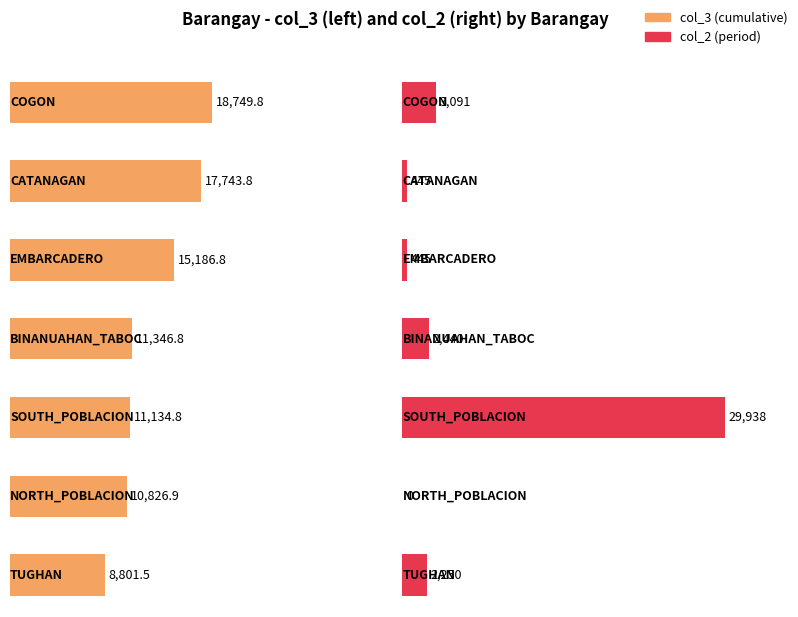

Rank the categories by col_2 value from highest to lowest.

SOUTH_POBLACION, COGON, BINANUAHAN_TABOC, TUGHAN, CATANAGAN, EMBARCADERO, NORTH_POBLACION